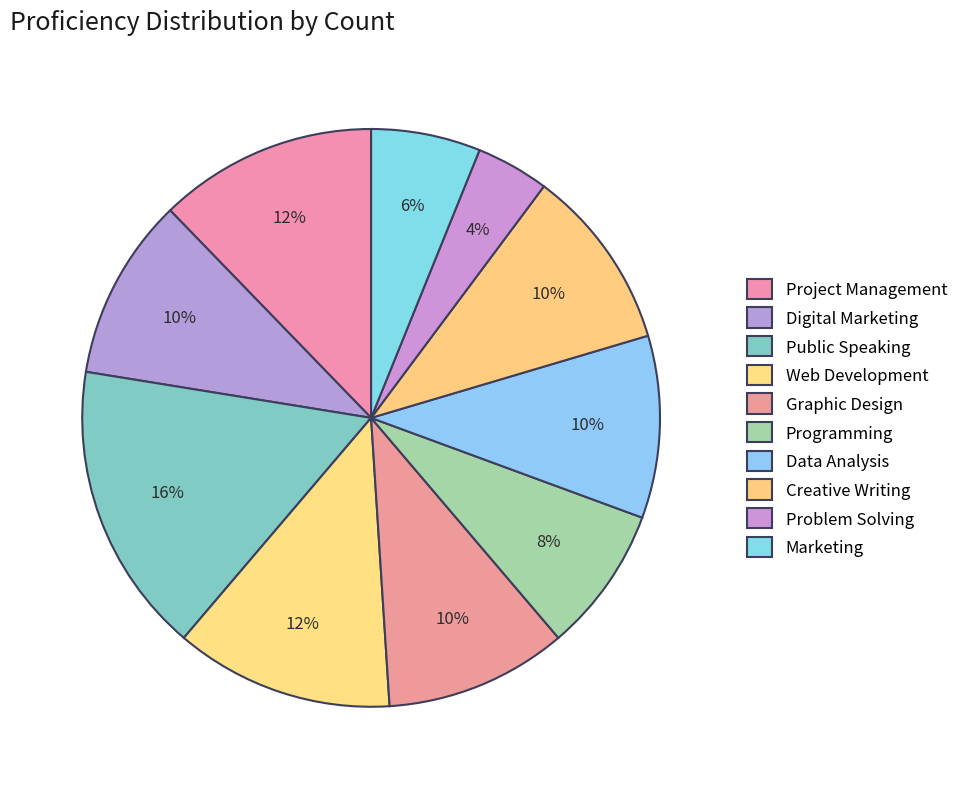

Which slice is the largest?

Public Speaking